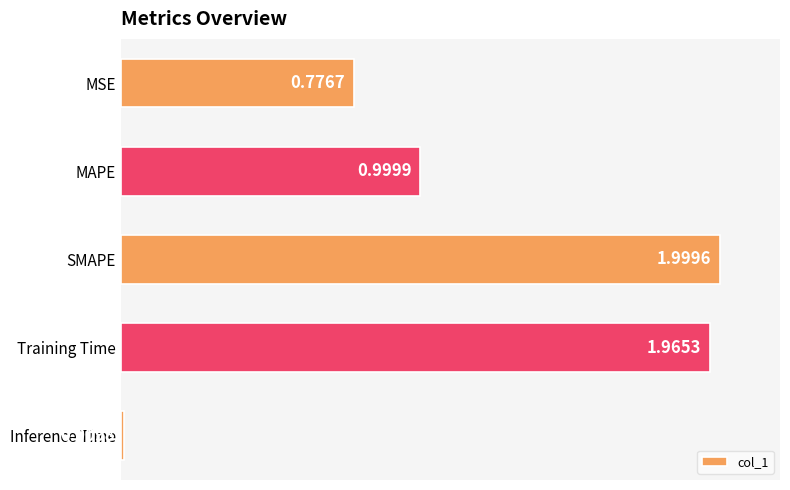

What is the ratio of the value at SMAPE to the value at Training Time?

1.0